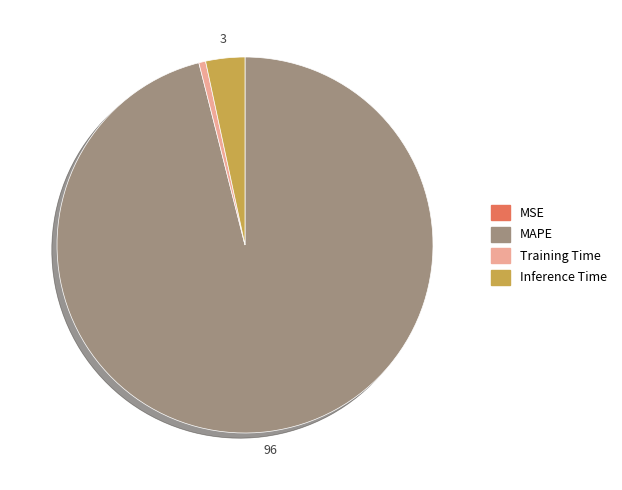

Is it true that Training Time is 1% of the pie?

True